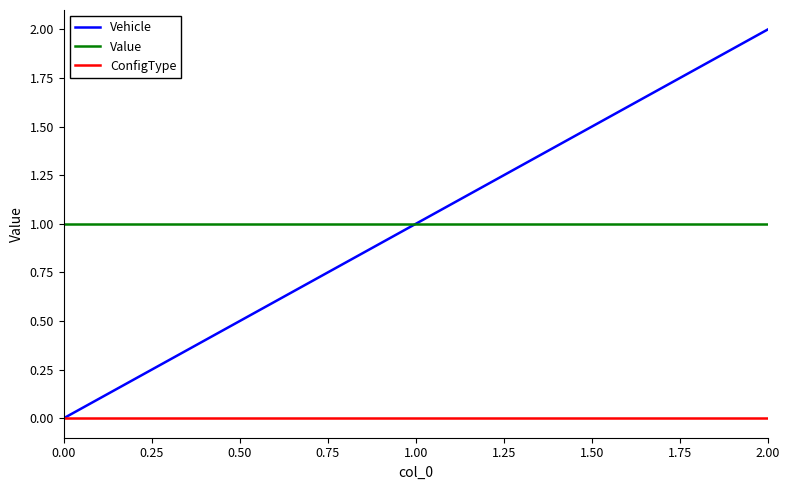

Which series has the largest range (max minus min)?

Vehicle